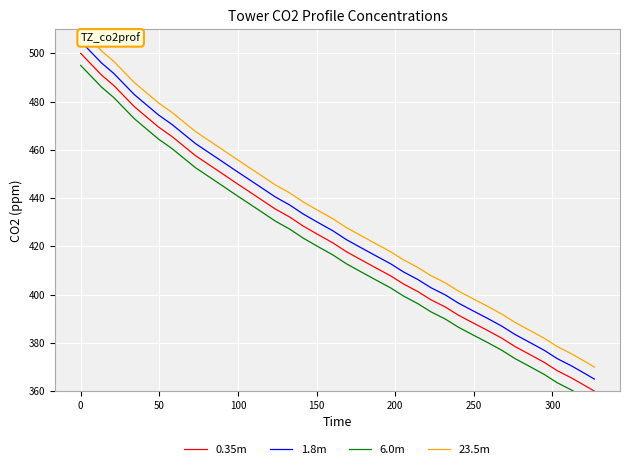

What is the average value of the 6.0m series?

420.4